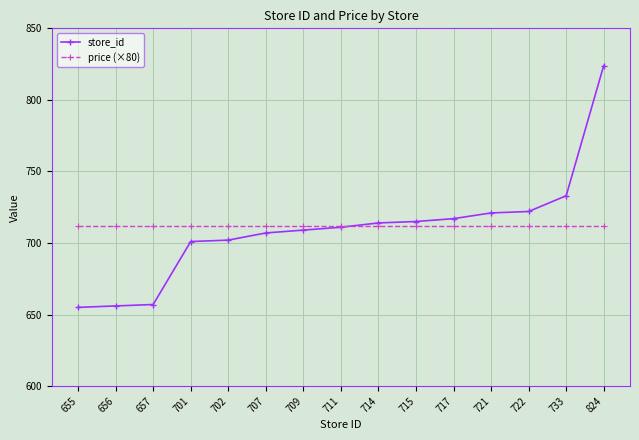

What is the minimum value for price (×80)?

712